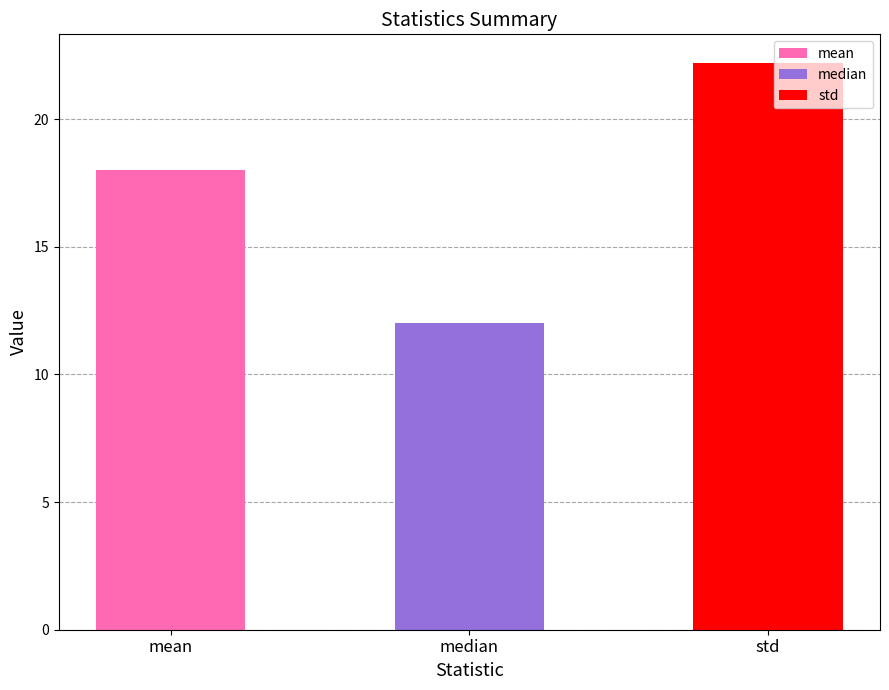

What is the difference between the values at mean and median?

6.0